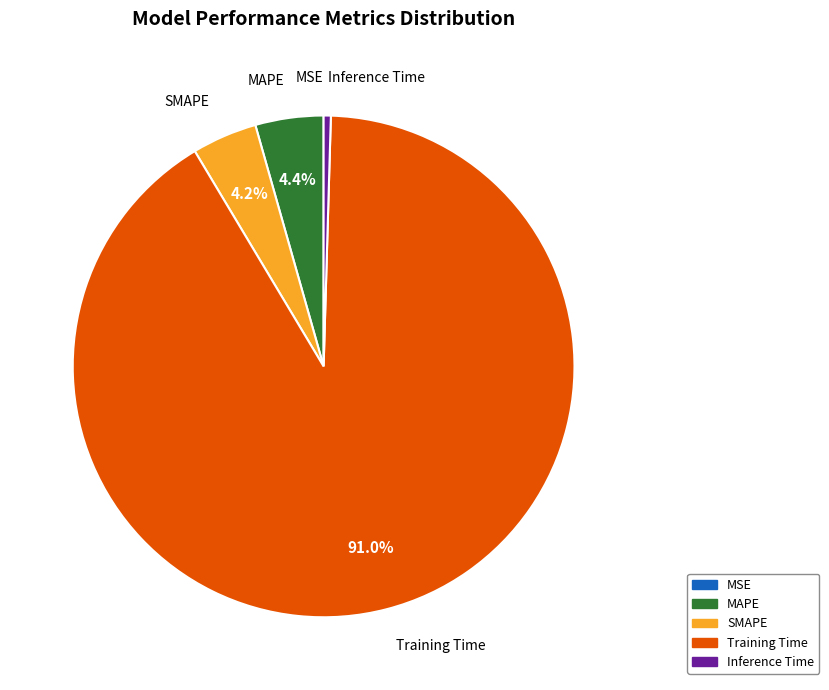

The SMAPE slice represents 4% of the pie. True or false?

True